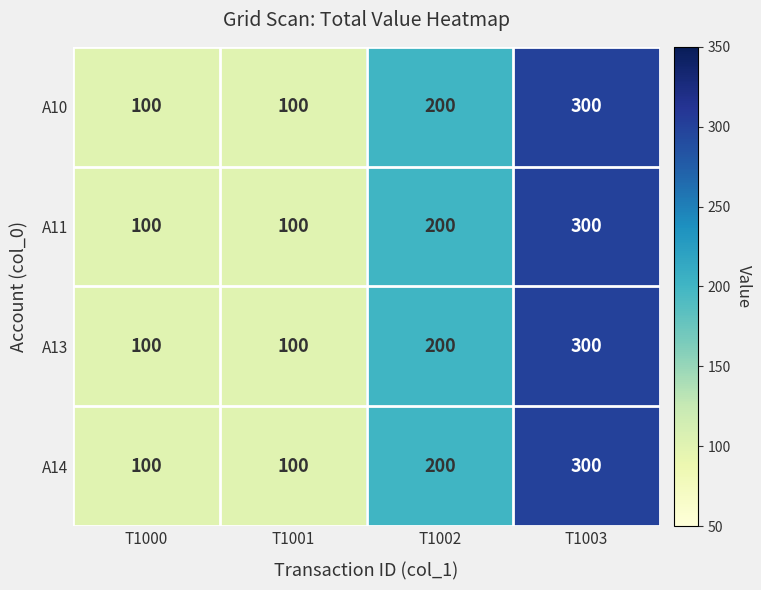

How many A11 values are between 100 and 300?

4